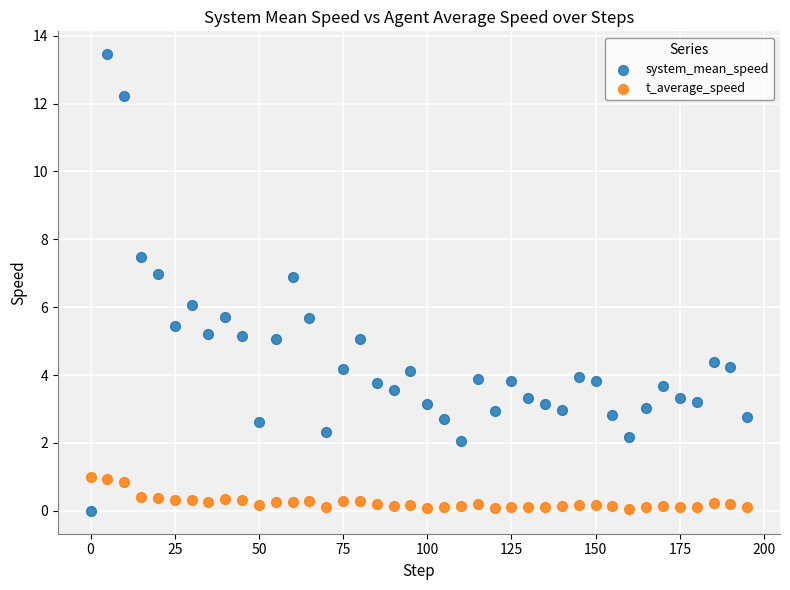

What is the X range (max minus min) for the scatter plot?

195.0